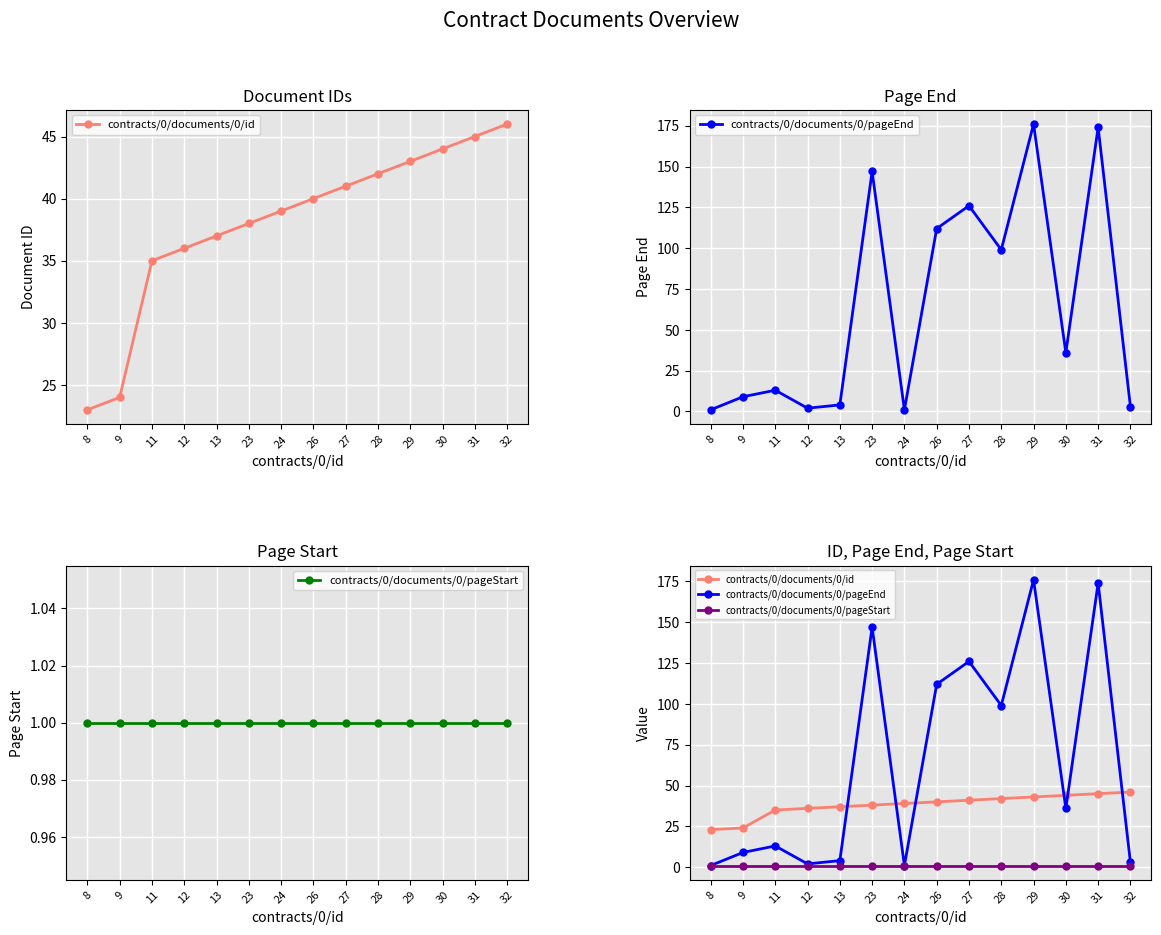

What is the minimum value shown in the chart?

1